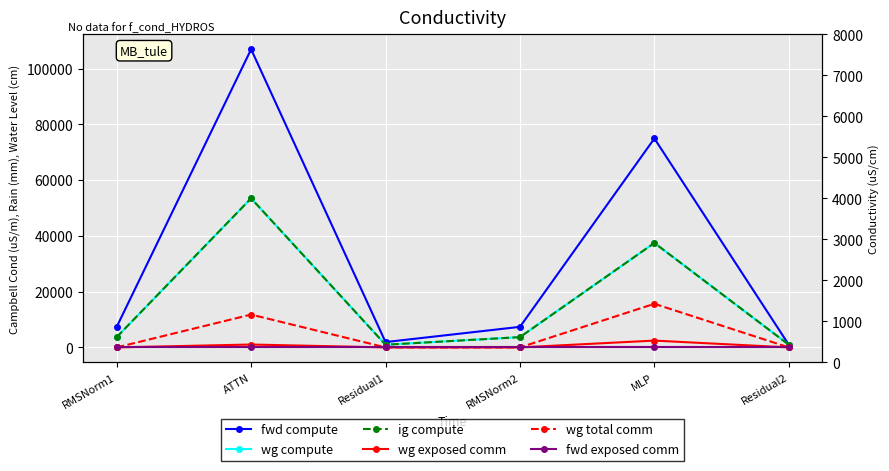

What is the total value across all series at MLP?

168023.9